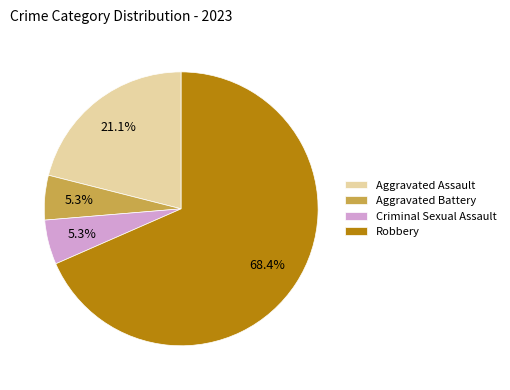

To the nearest percent, what percentage of the pie is Robbery?

68%